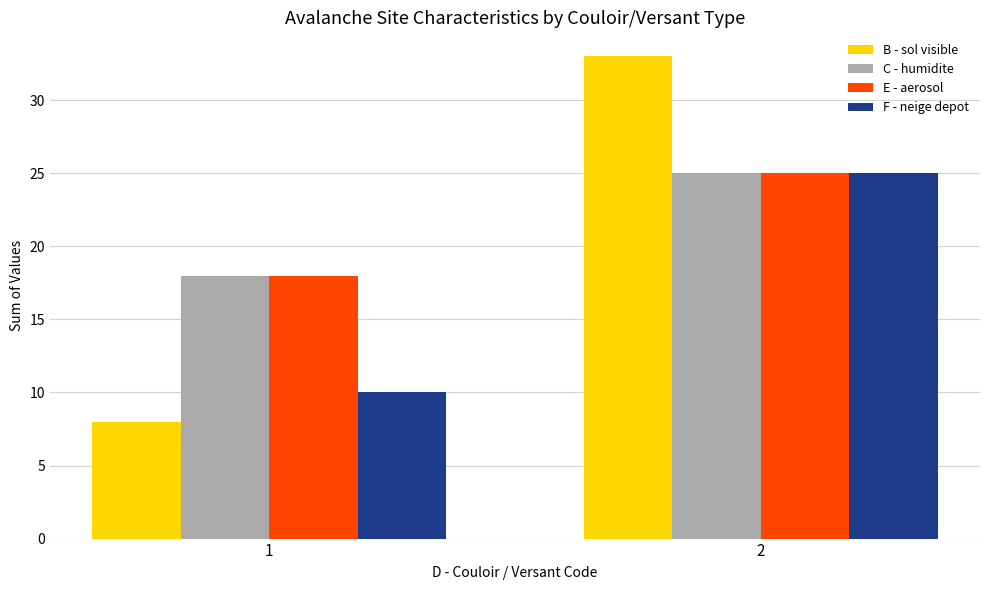

The C - humidite series shows 26 at 1. True or false?

False